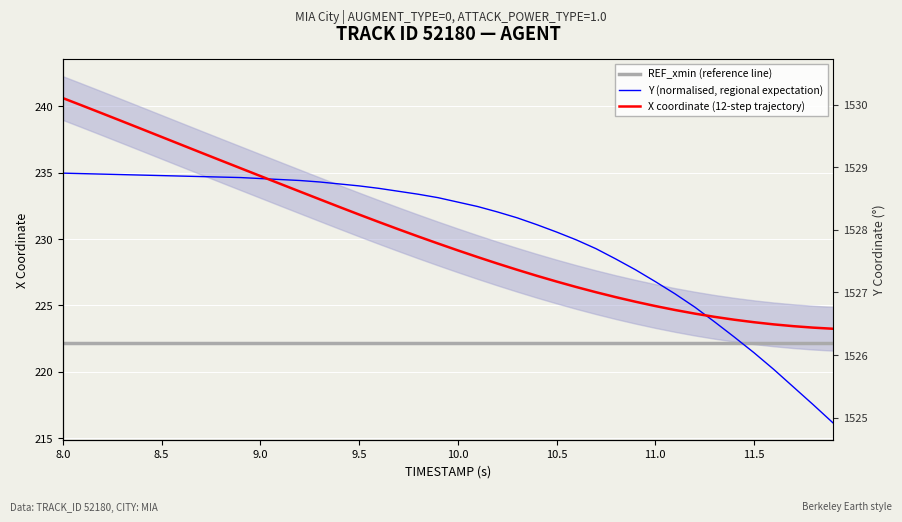

What are all the series names shown in the legend?

REF_xmin (reference line), Y (normalised, regional expectation), X coordinate (12-step trajectory)